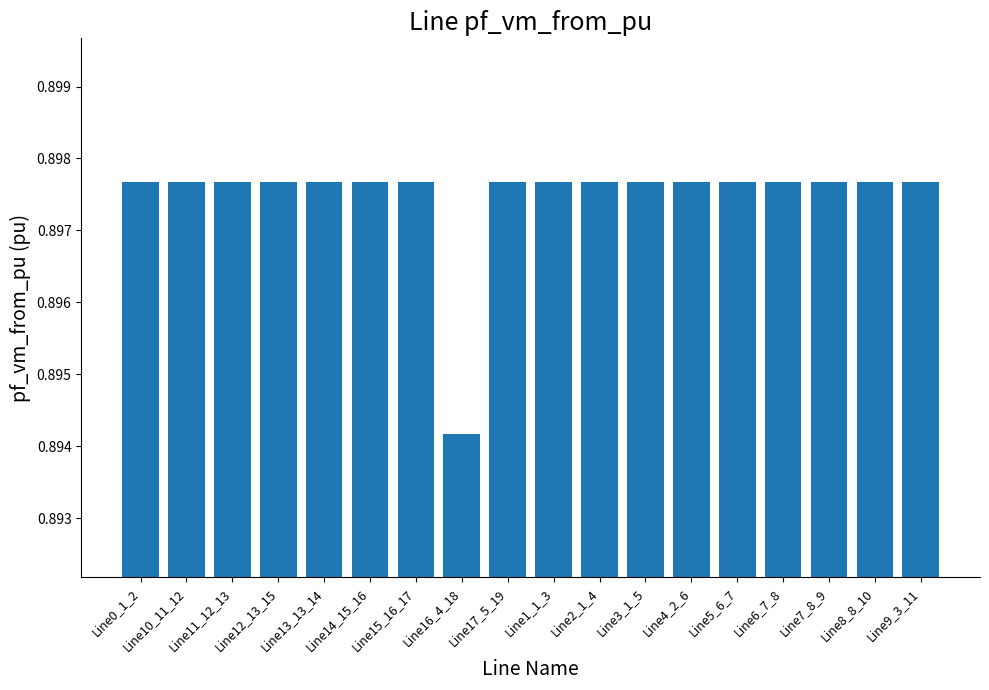

Is it true that the value at Line3_1_5 is 1.6?

False